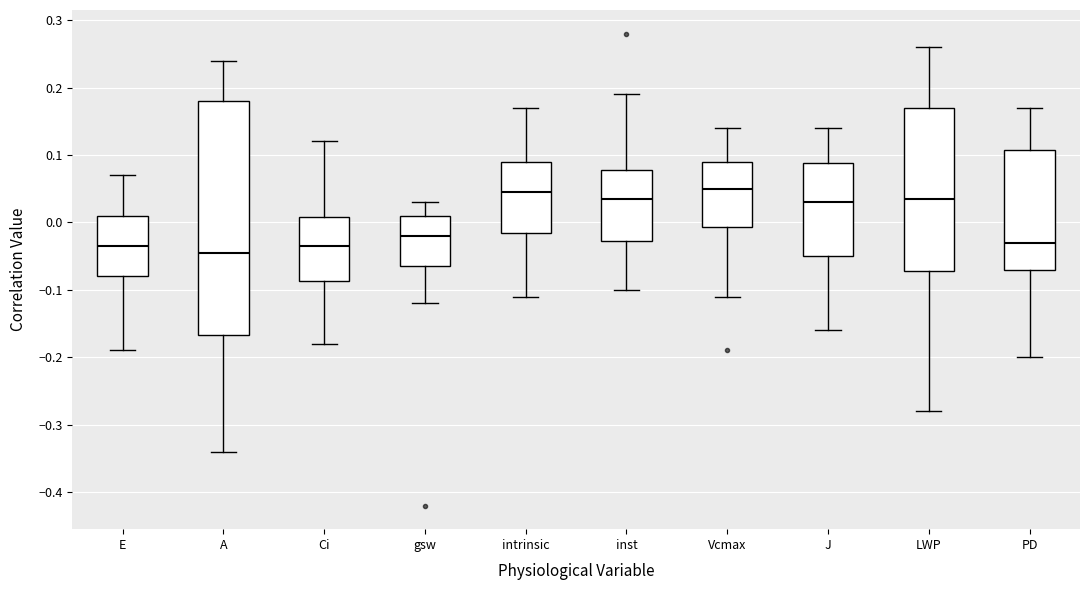

Reading left to right, read every box against the y-axis: the position of its median line, the range the box covers, and the ends of its whiskers. The values are not printed on the chart, so give them approximately, as read against the axis.

E: median -0.03, box -0.08 to 0.01, whiskers -0.19 to 0.07
A: median -0.04, box -0.17 to 0.18, whiskers -0.34 to 0.24
Ci: median -0.03, box -0.09 to 0.01, whiskers -0.18 to 0.12
gsw: median -0.02, box -0.06 to 0.01, whiskers -0.12 to 0.03
intrinsic: median 0.05, box -0.01 to 0.09, whiskers -0.11 to 0.17
inst: median 0.04, box -0.03 to 0.08, whiskers -0.10 to 0.19
Vcmax: median 0.05, box -0.01 to 0.09, whiskers -0.11 to 0.14
J: median 0.03, box -0.05 to 0.09, whiskers -0.16 to 0.14
LWP: median 0.04, box -0.07 to 0.17, whiskers -0.28 to 0.26
PD: median -0.03, box -0.07 to 0.11, whiskers -0.20 to 0.17